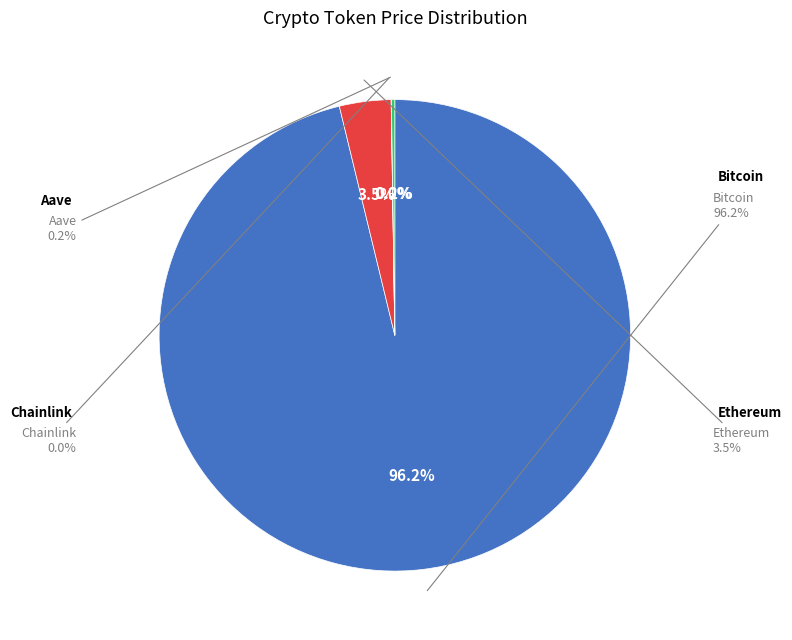

Which slice is the smallest?

Chainlink